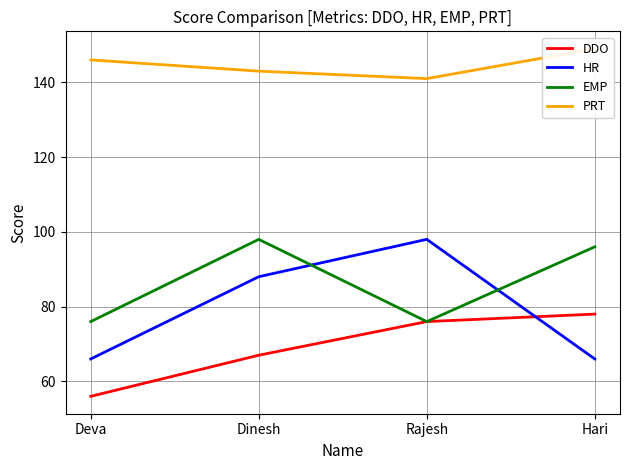

Does the chart have visible grid lines?

Yes